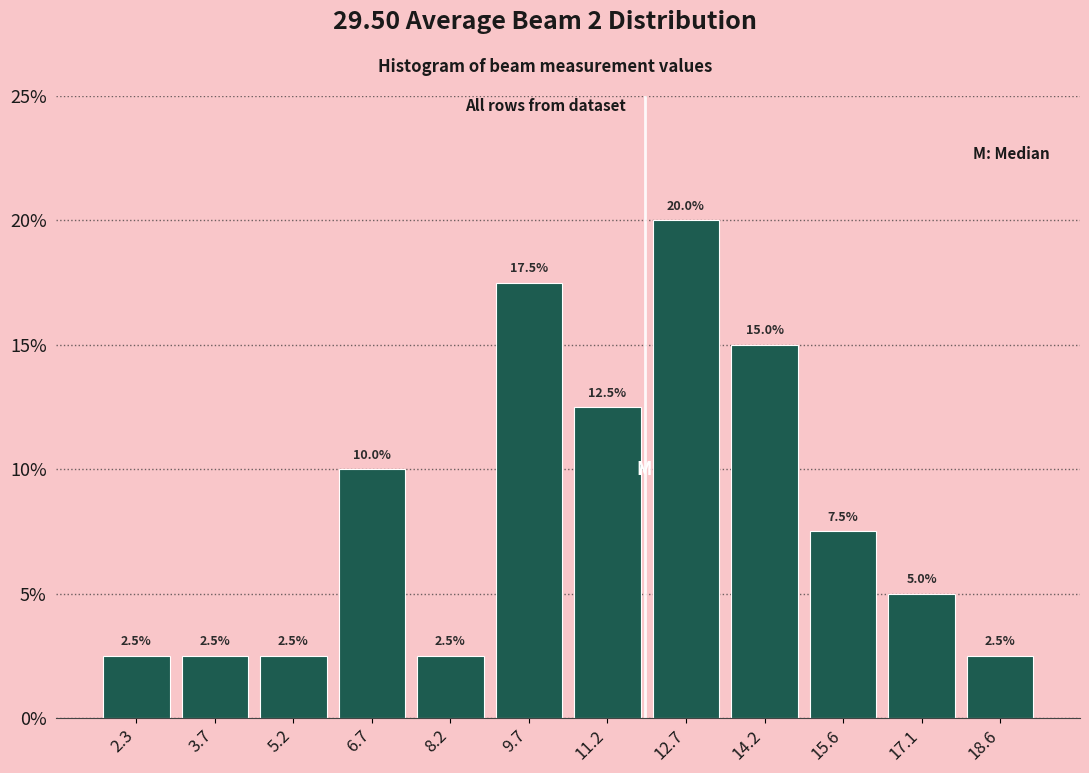

Reading left to right, transcribe this chart: for each bar, give the range it covers on the x-axis and its height. The bar edges are not printed on the chart, so give them approximately, as read against the axis.

1.6 to 3.0: 2.5
3.0 to 4.4: 2.5
4.4 to 6.0: 2.5
6.0 to 7.4: 10.0
7.4 to 9.0: 2.5
9.0 to 10.4: 17.5
10.4 to 12.0: 12.5
12.0 to 13.4: 20.0
13.4 to 15.0: 15.0
15.0 to 16.4: 7.5
16.4 to 17.8: 5.0
17.8 to 19.4: 2.5